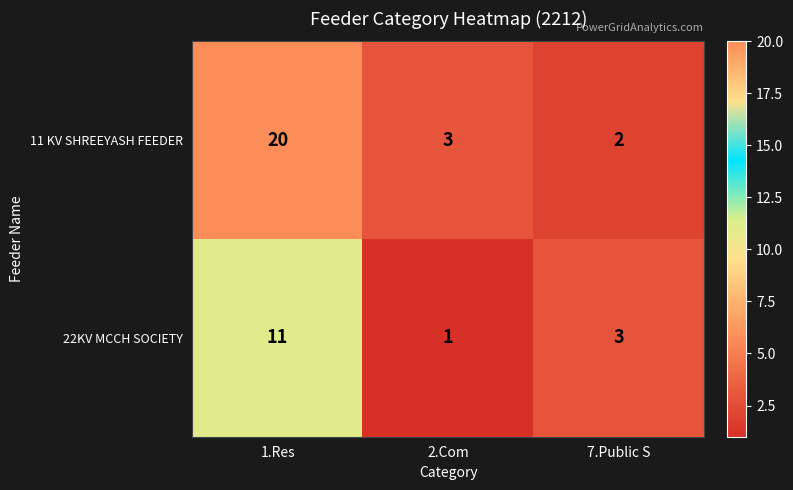

How many distinct data groups are displayed?

2